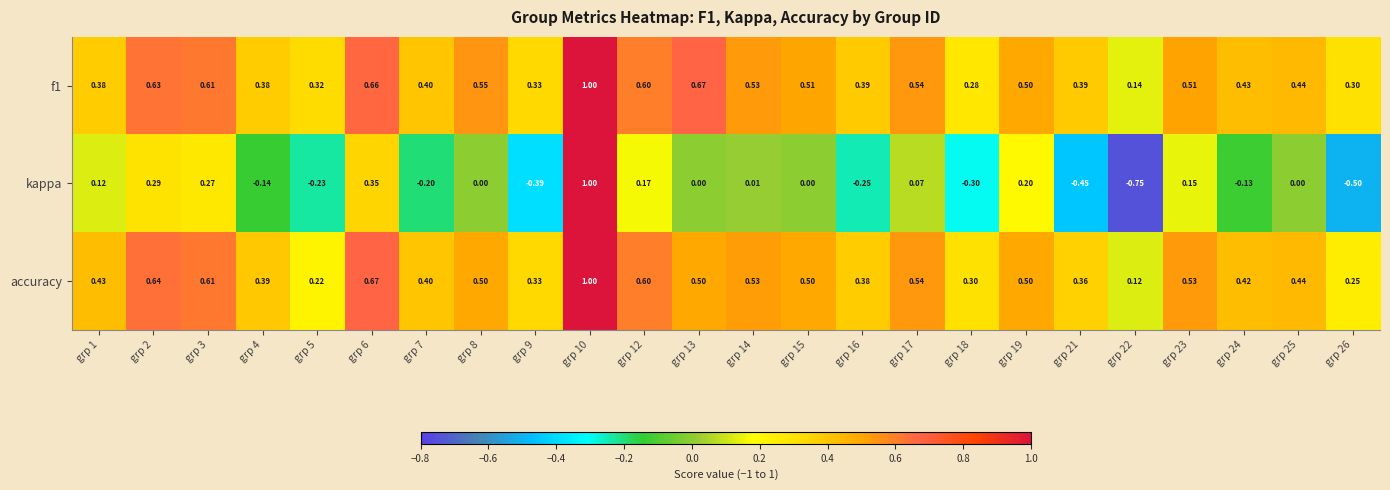

What is the maximum value shown in the chart?

1.0